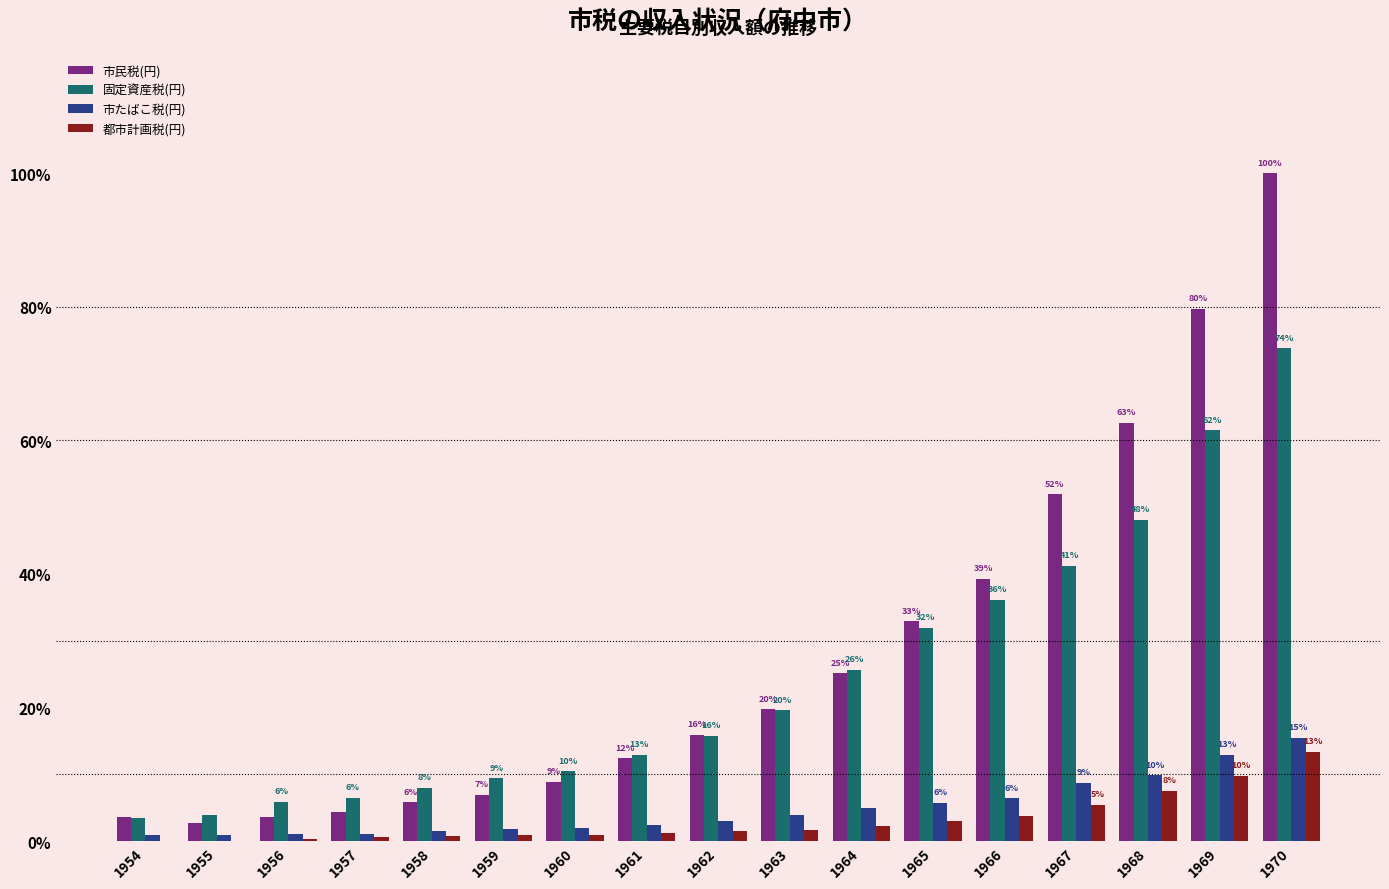

What is the difference between the maximum and minimum values in the 市たばこ税(円) series?

207551200